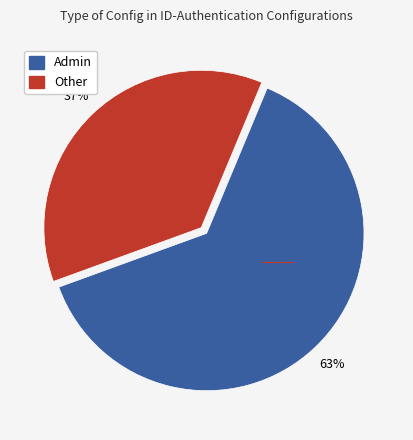

Between Admin and Other, which is larger?

Admin